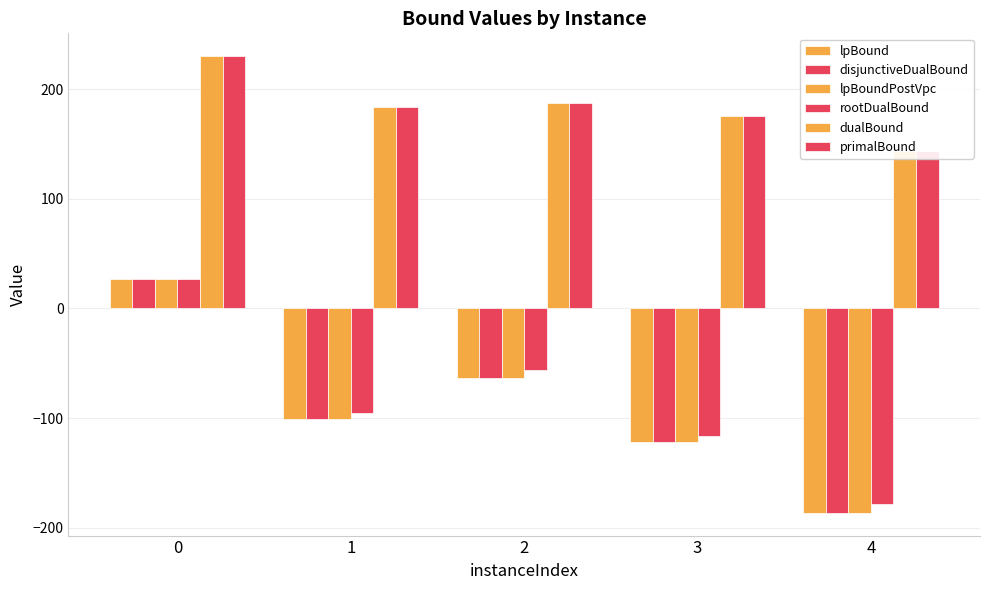

How many data points in rootDualBound are less than -95?

3